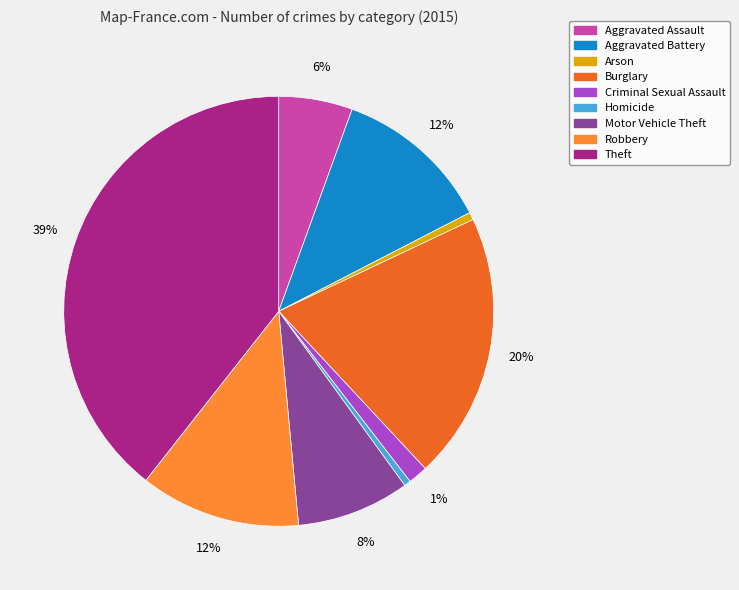

Is the sum of Arson and Aggravated Battery greater than half?

No